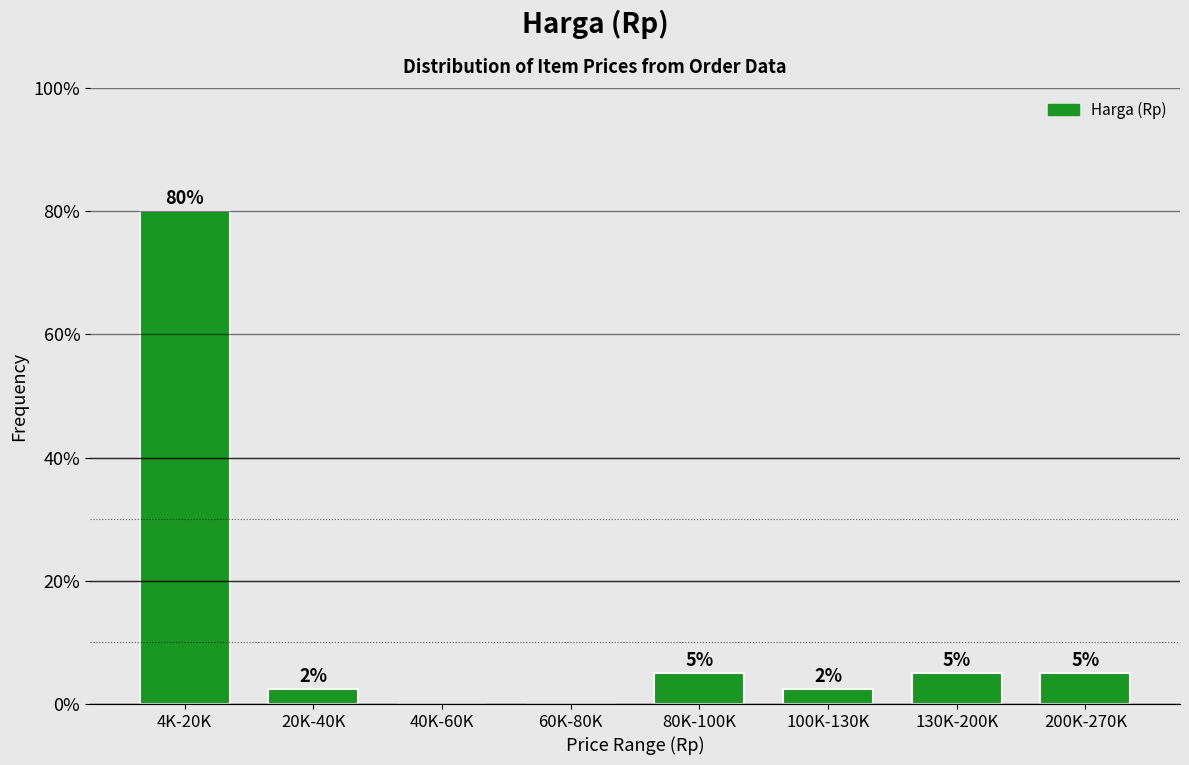

Which label corresponds to the largest value in the chart?

4K-20K